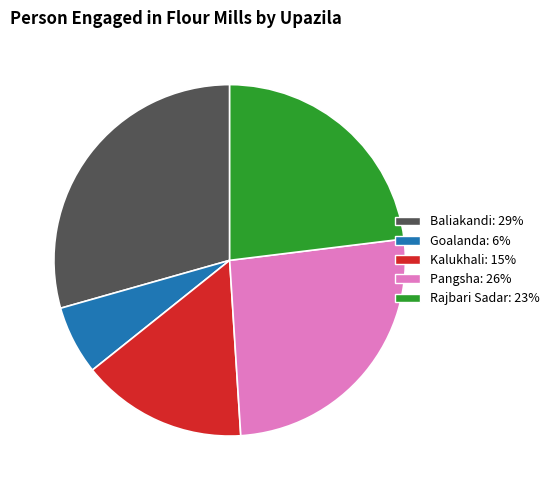

Is the sum of Rajbari Sadar and Pangsha greater than half?

No